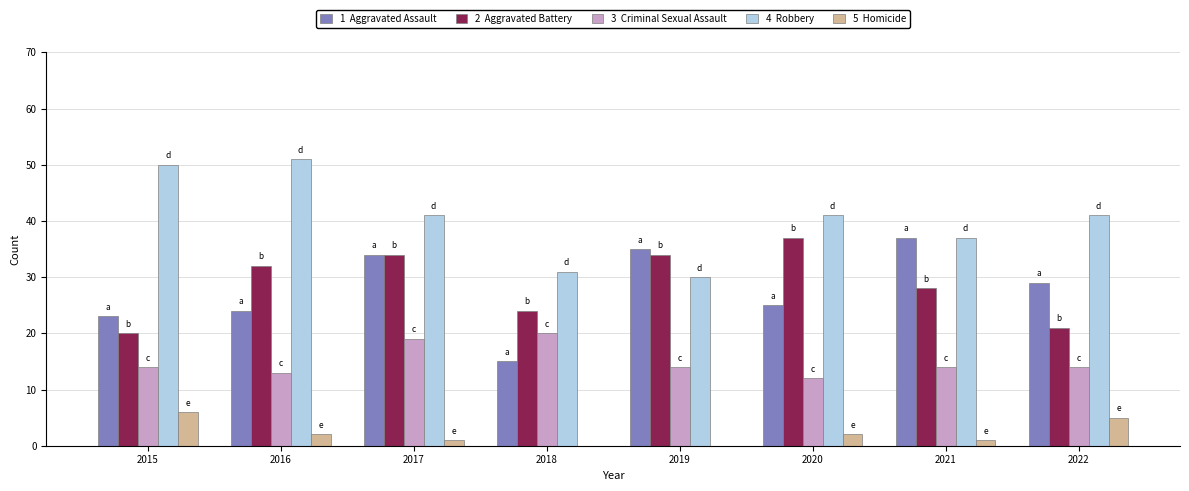

What is the greatest value displayed?

51